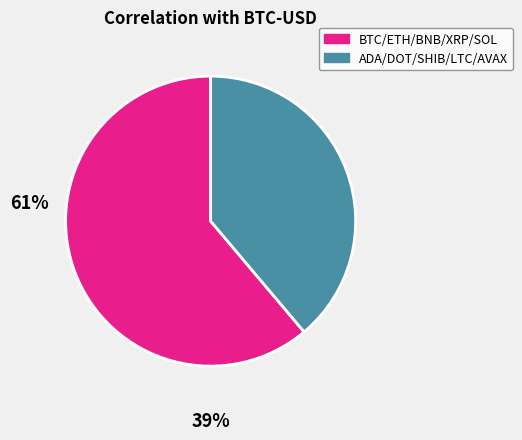

Does any single category account for the majority?

Yes